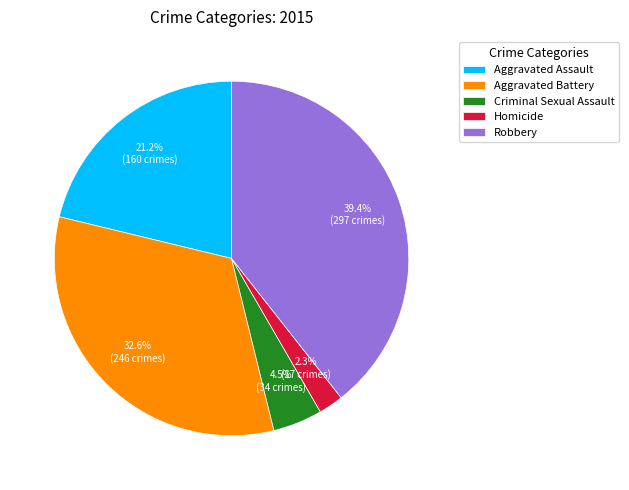

To the nearest percent, what portion does Aggravated Battery represent?

33%